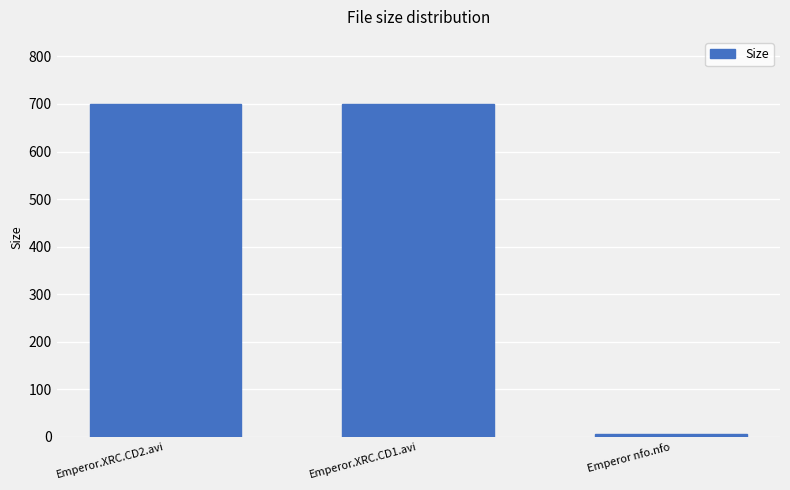

Count the number of values greater than 698.

2